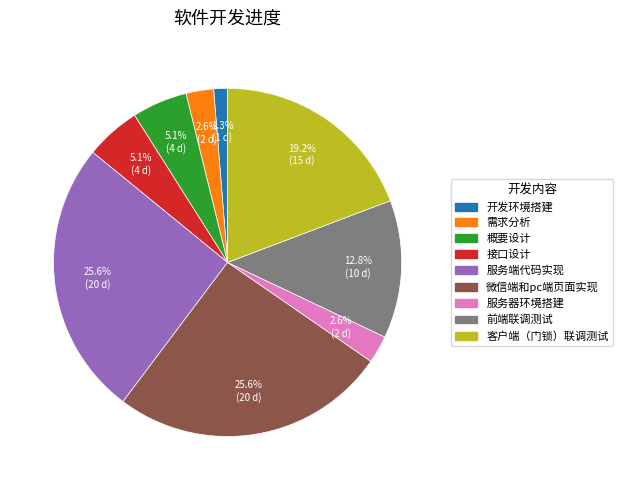

Which slice is the smallest?

开发环境搭建